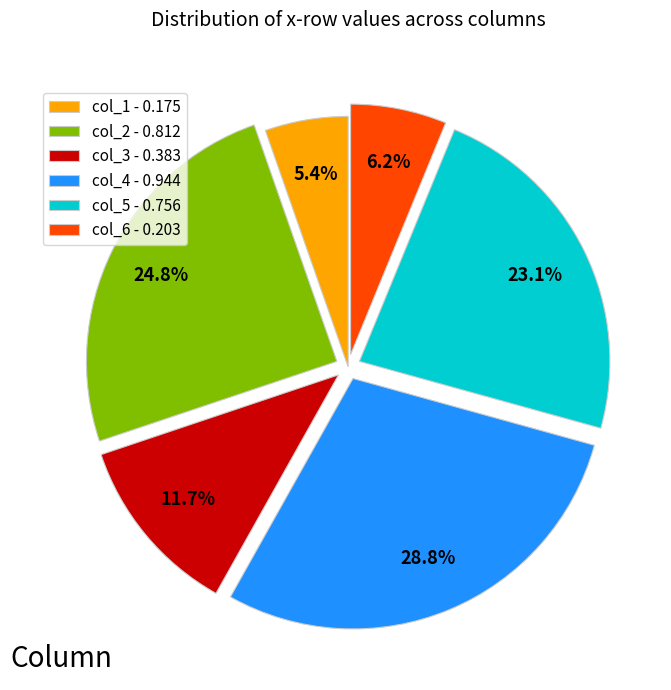

What portion of the pie excludes col_4 - 0.944?

71.2%